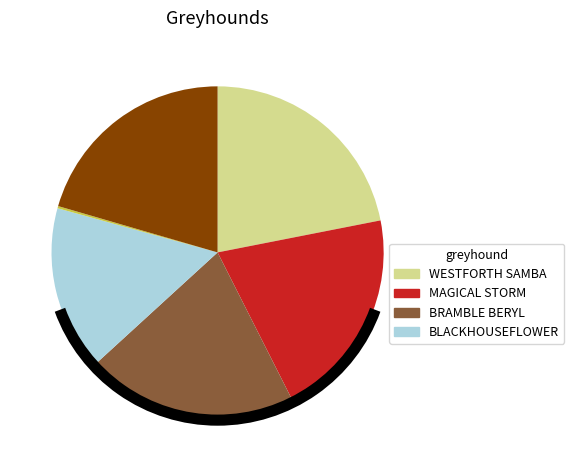

Is there a majority slice in this chart?

No